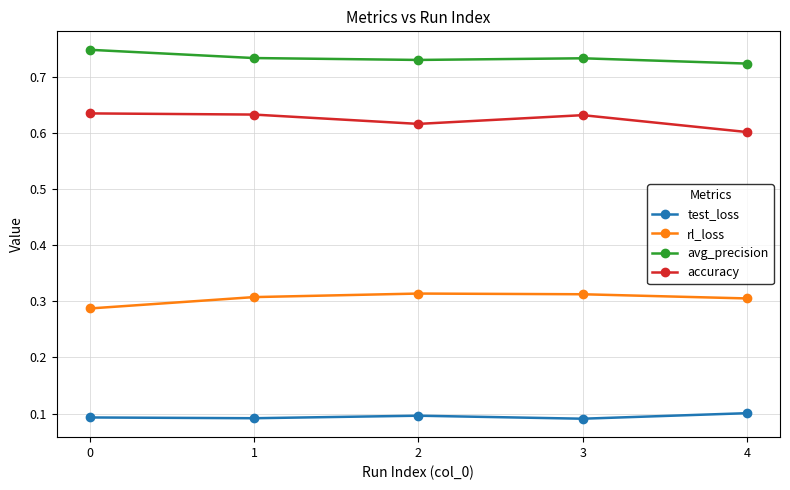

True or false: avg_precision has more than 2 points higher than both neighbors.

False